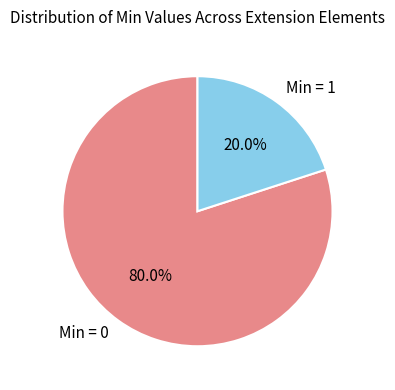

What is the majority slice?

Min = 0